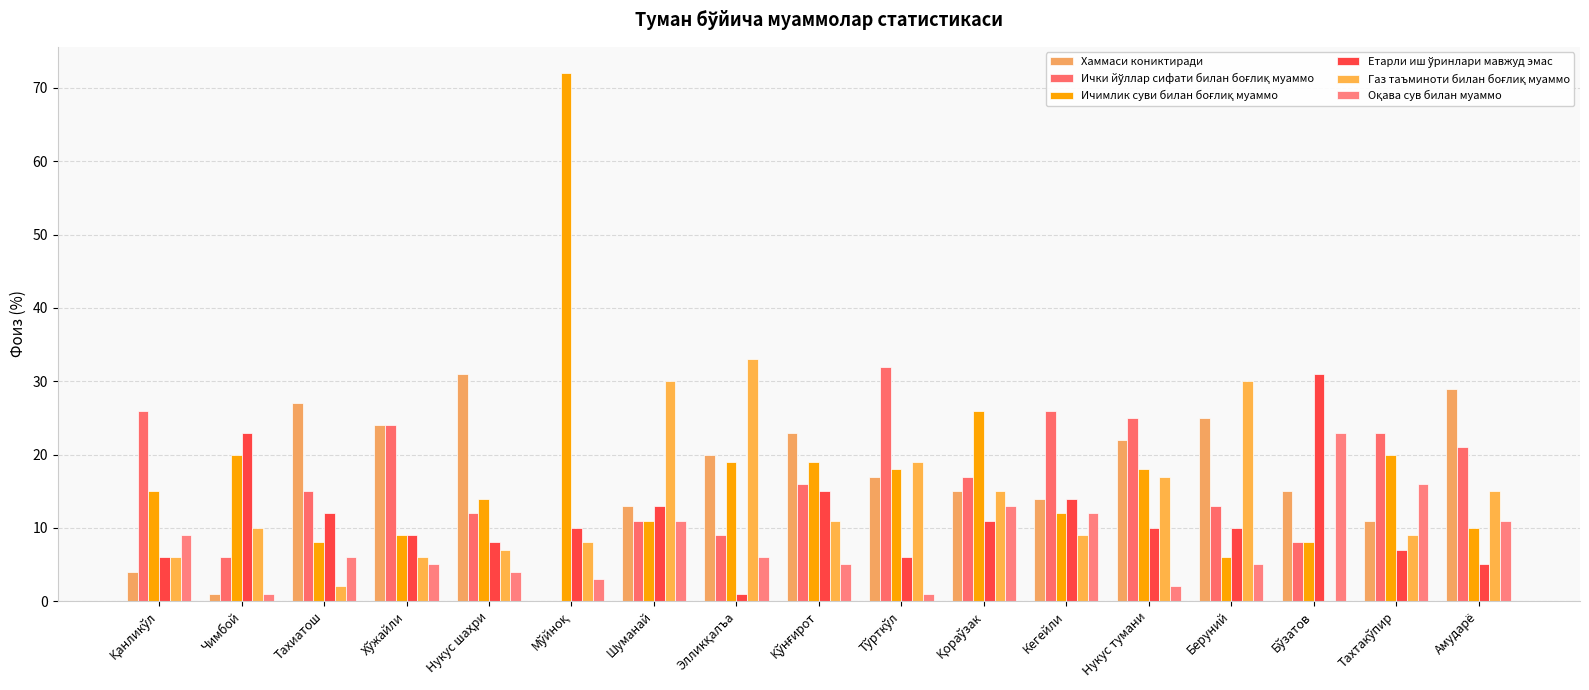

Rank the series at Чимбой from lowest to highest value.

Хаммаси кониктиради, Оқава сув билан муаммо, Ички йўллар сифати билан боғлиқ муаммо, Газ таъминоти билан боғлиқ муаммо, Ичимлик суви билан боғлиқ муаммо, Етарли иш ўринлари мавжуд эмас